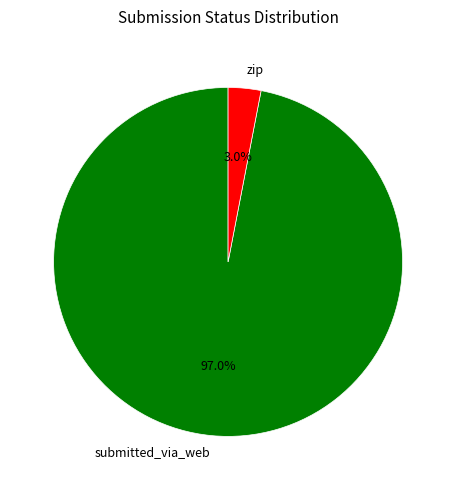

Rank the categories by value from lowest to highest.

zip, submitted_via_web